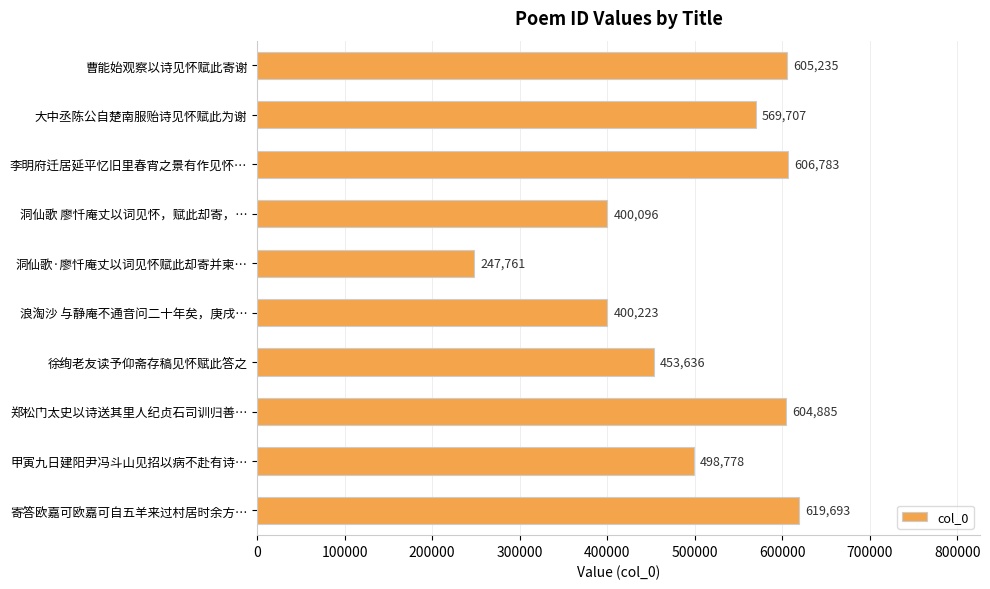

True or false: the data shows 939331 at 曹能始观察以诗见怀赋此寄谢.

False